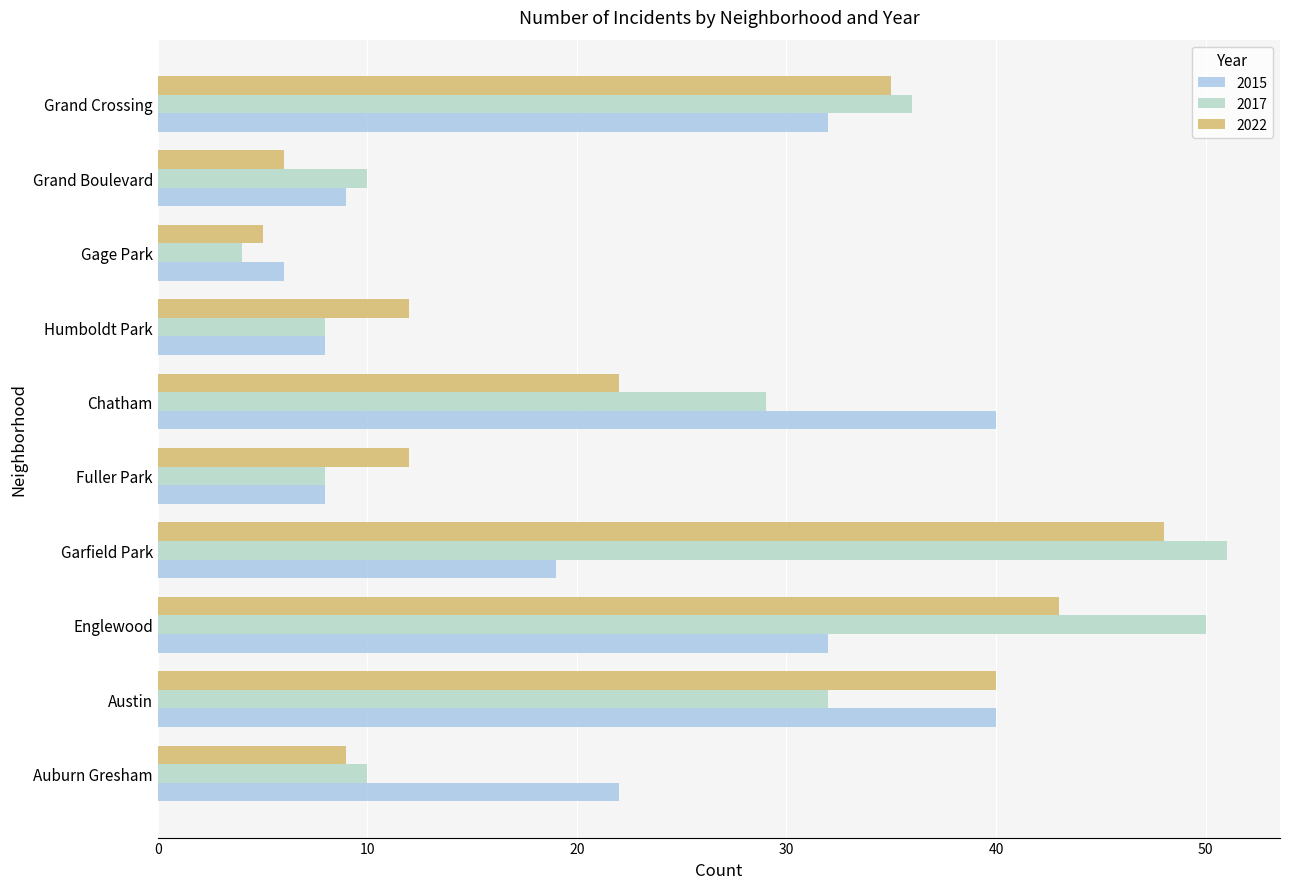

Which series has the largest range (max minus min)?

2017